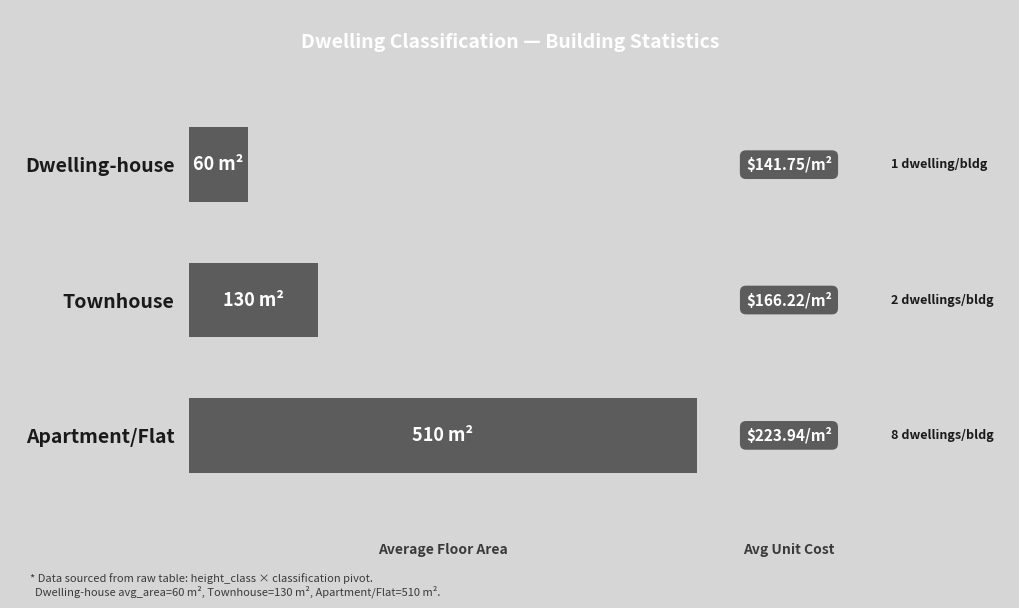

Are the bars horizontal?

Yes